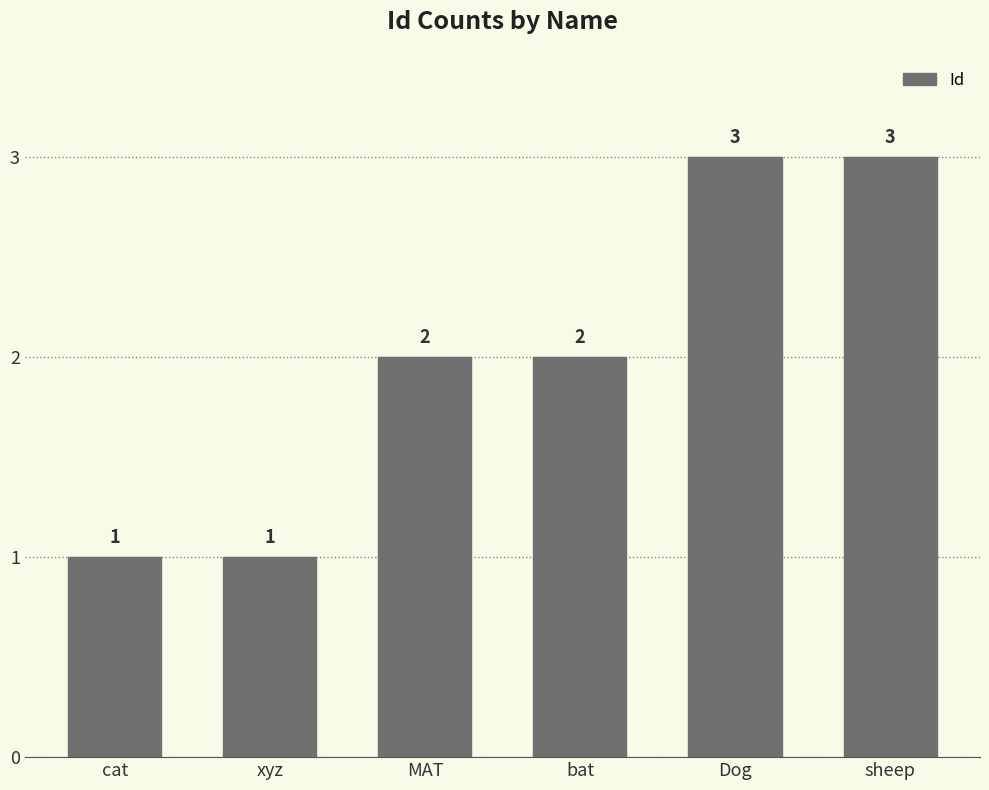

What is the maximum value shown in the chart?

3